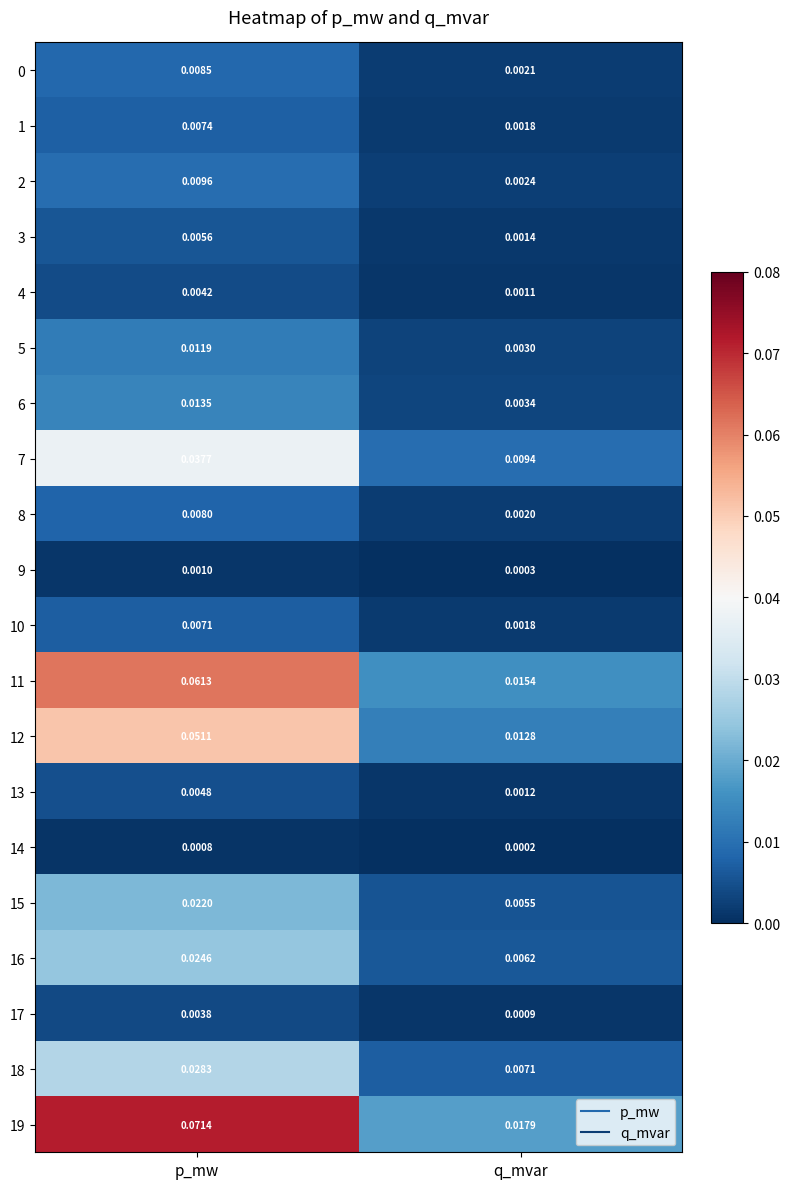

Rank the categories by 2 value from highest to lowest.

p_mw, q_mvar